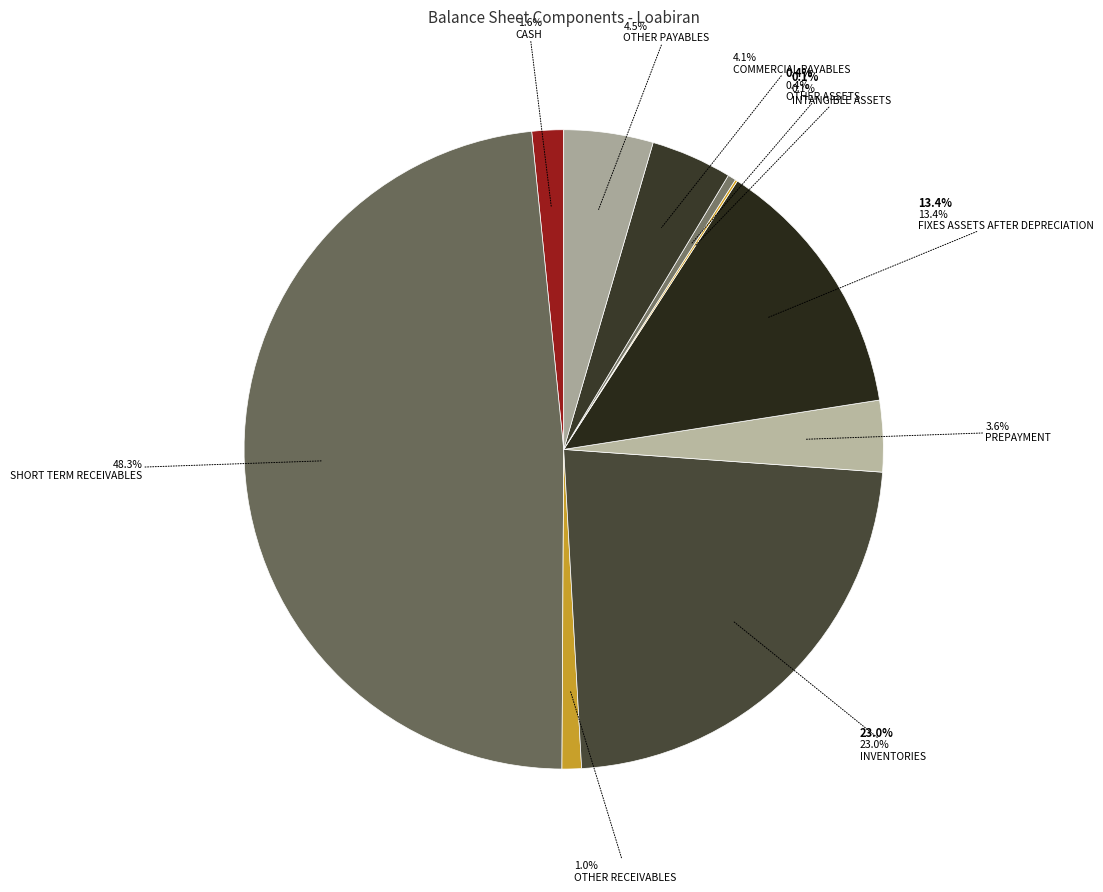

How many segments does this pie chart have?

10